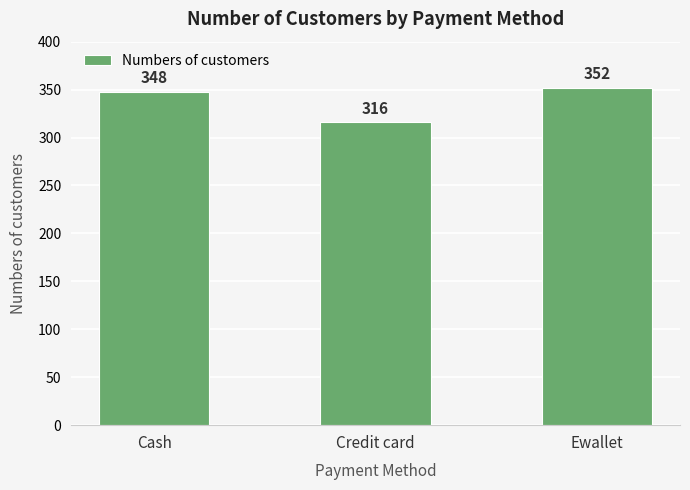

Approximately how many times larger is the value at Ewallet compared to Credit card?

1.1